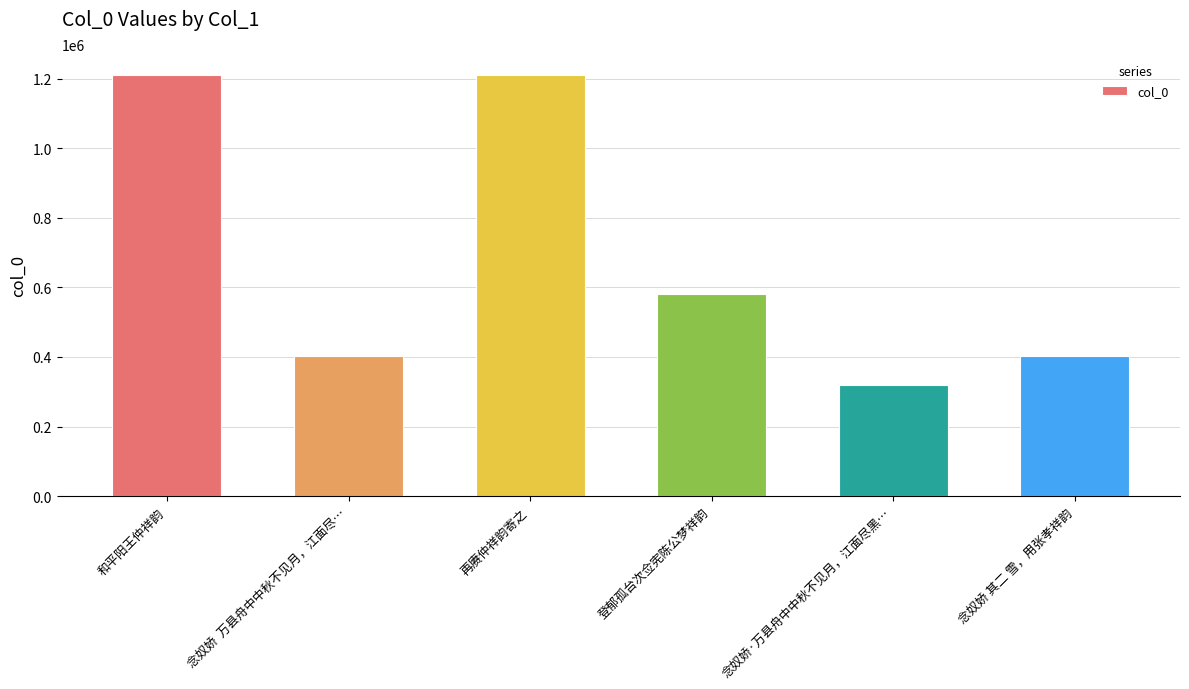

Is it true that the value at 和平阳王仲祥韵 is 1209350?

True